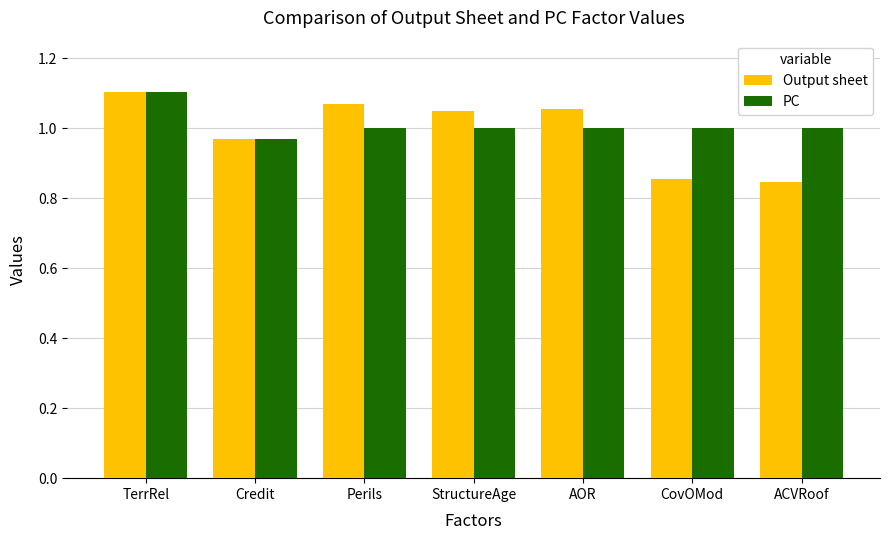

At CovOMod, list the series in order from smallest to largest.

Output sheet, PC